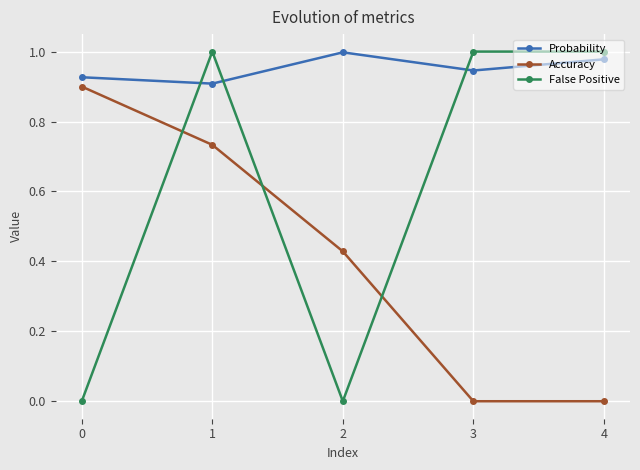

Count the number of categories in the chart.

5